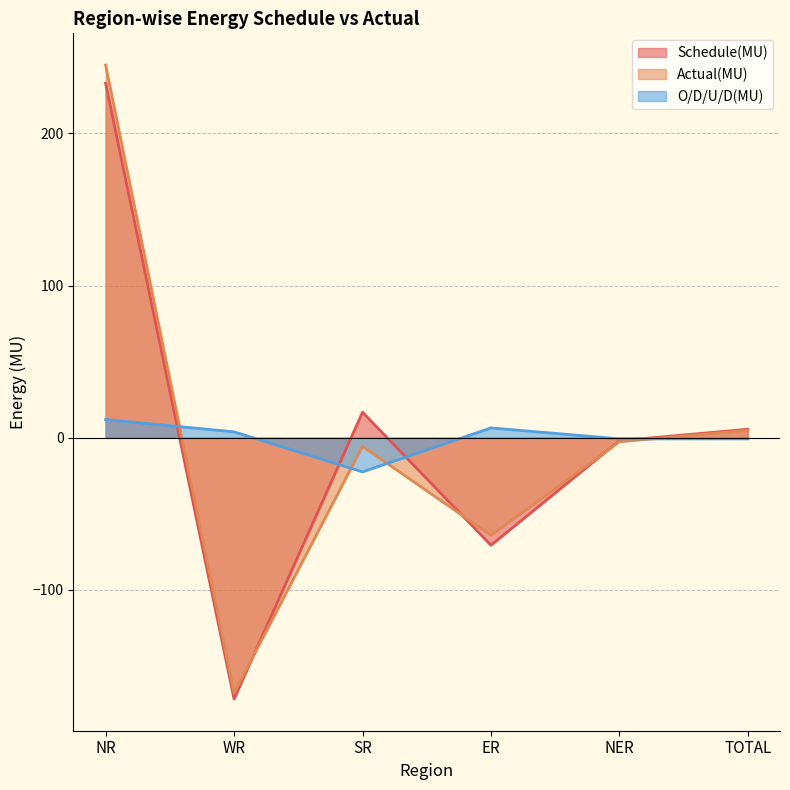

Where do Schedule(MU) and Actual(MU) first cross each other?

WR and SR